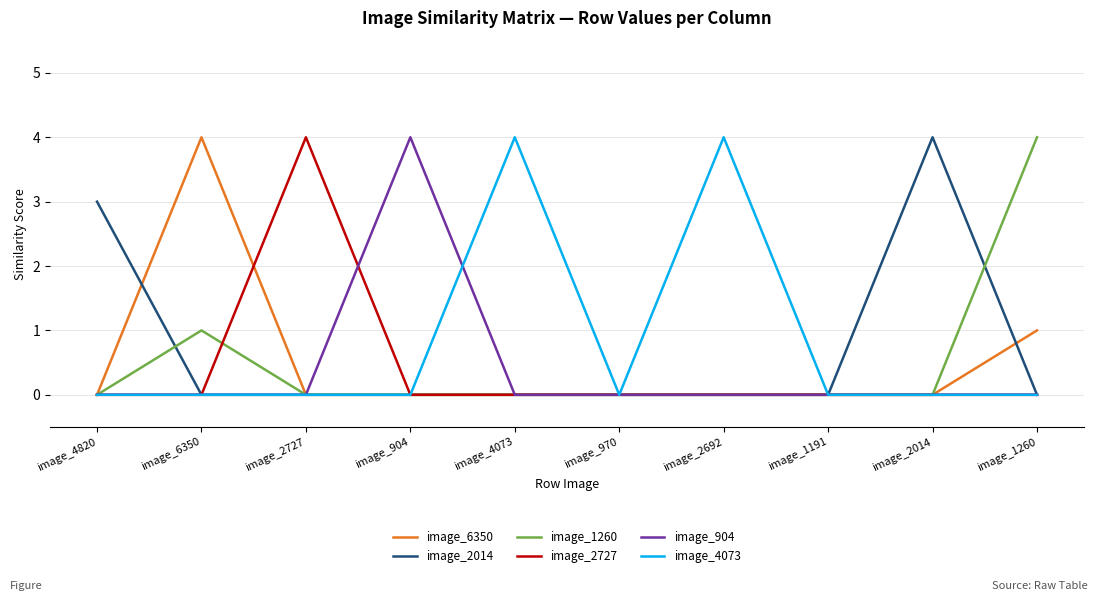

What position from the right is image_904?

7